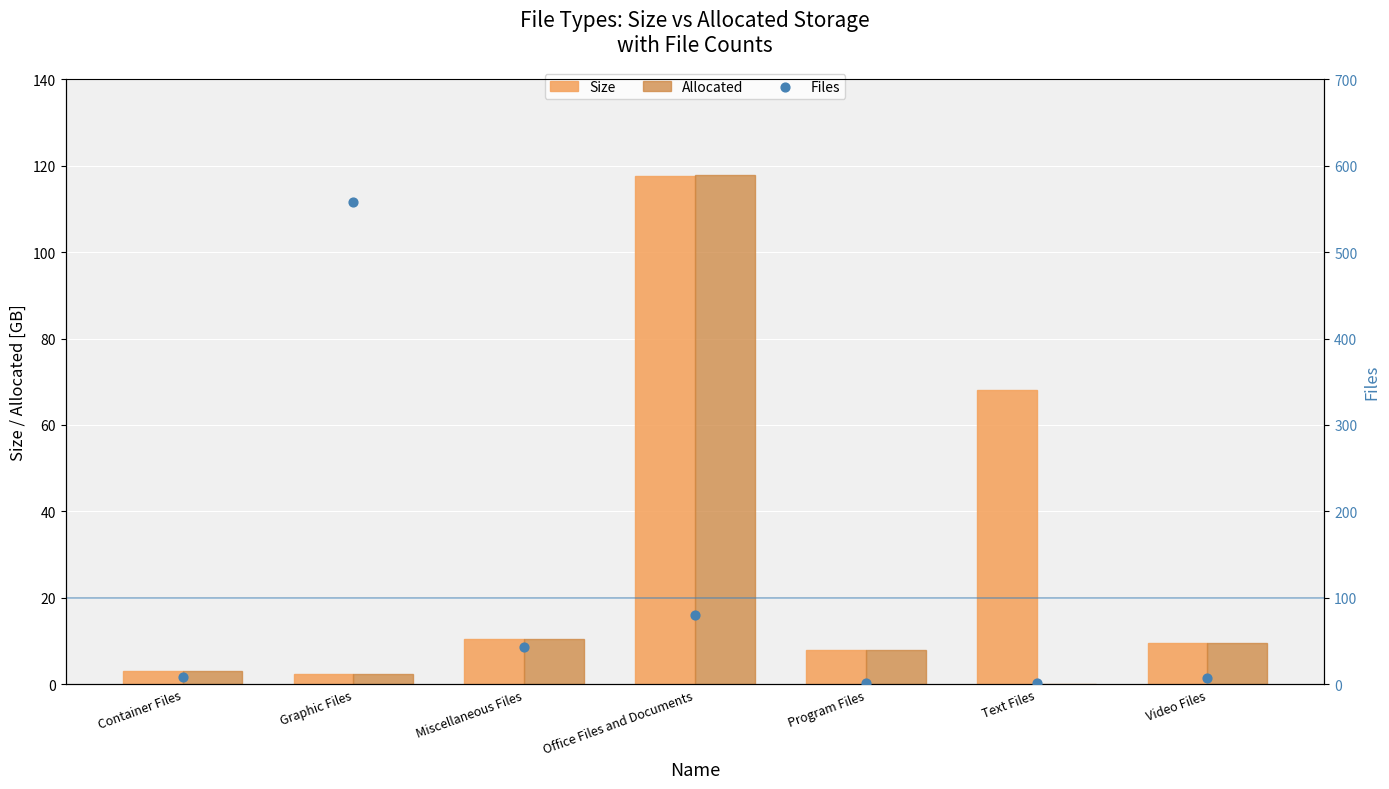

Which series reaches the minimum Y coordinate?

Allocated